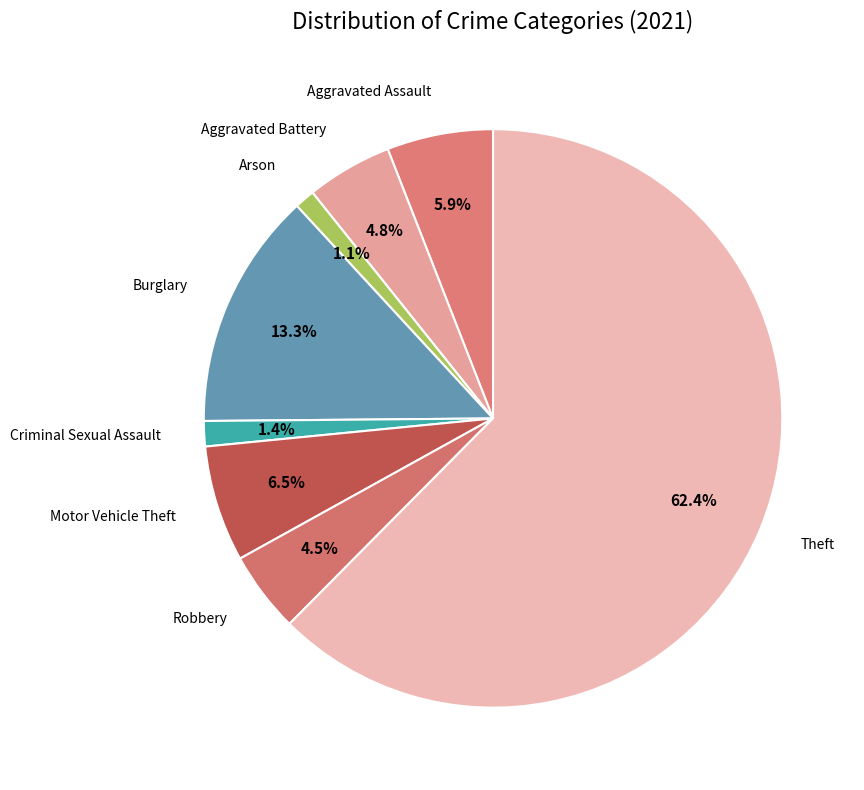

How many slices are in this pie chart?

8